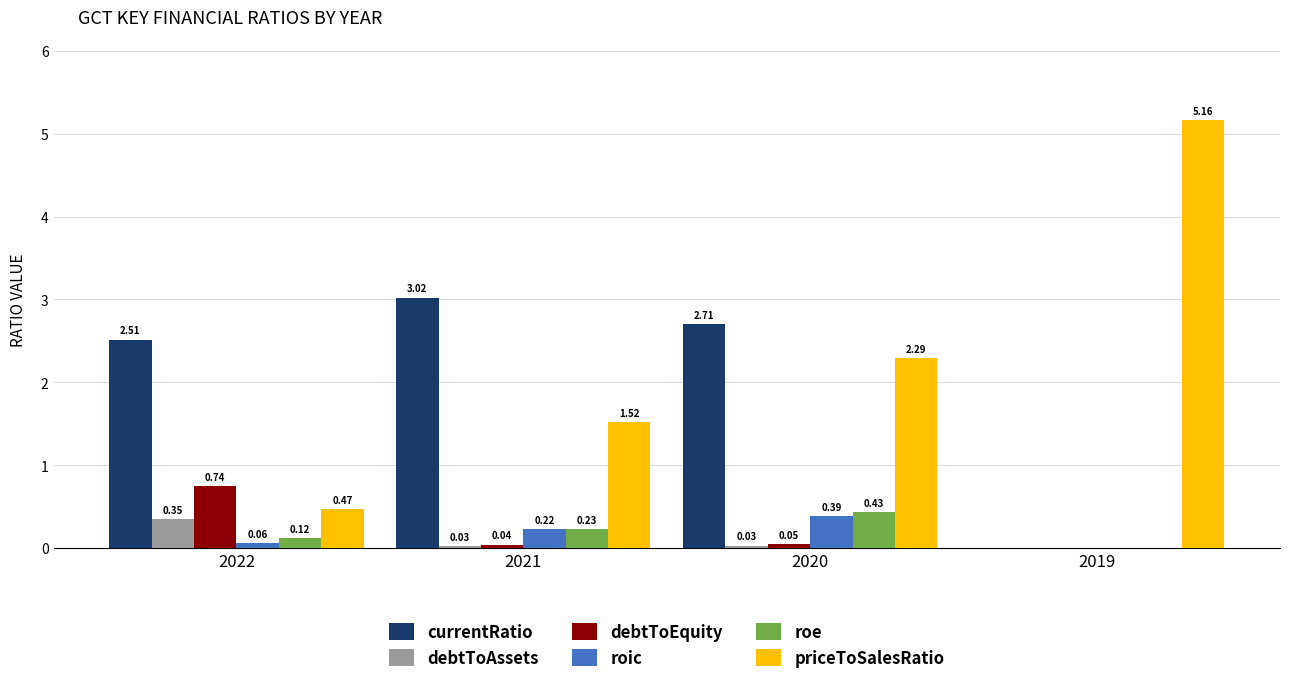

At which category is the sum across all series the highest?

2020